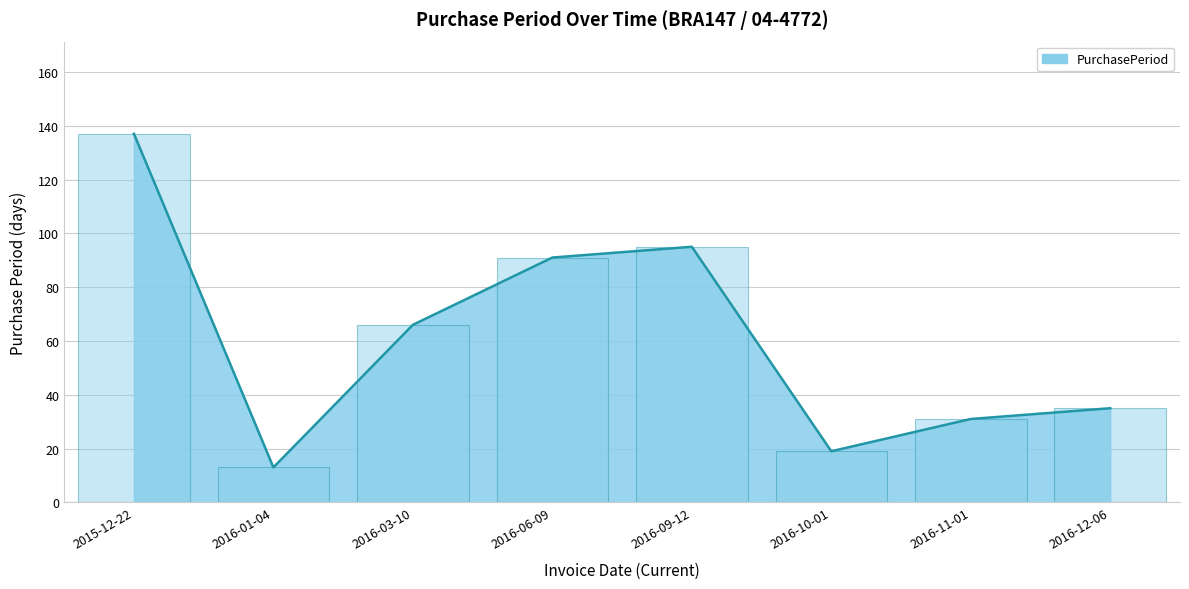

The chart shows a value of 91 at 2016-06-09. True or false?

True